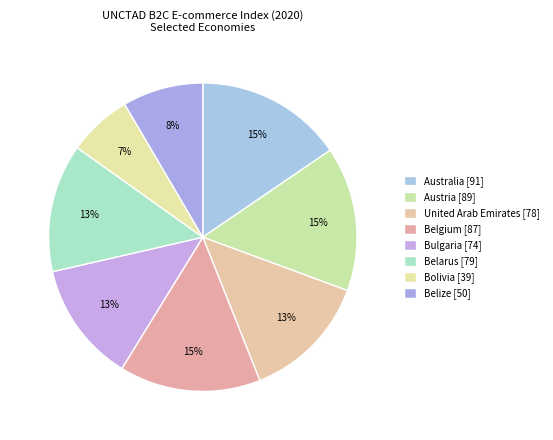

Count the number of slices in the pie.

8